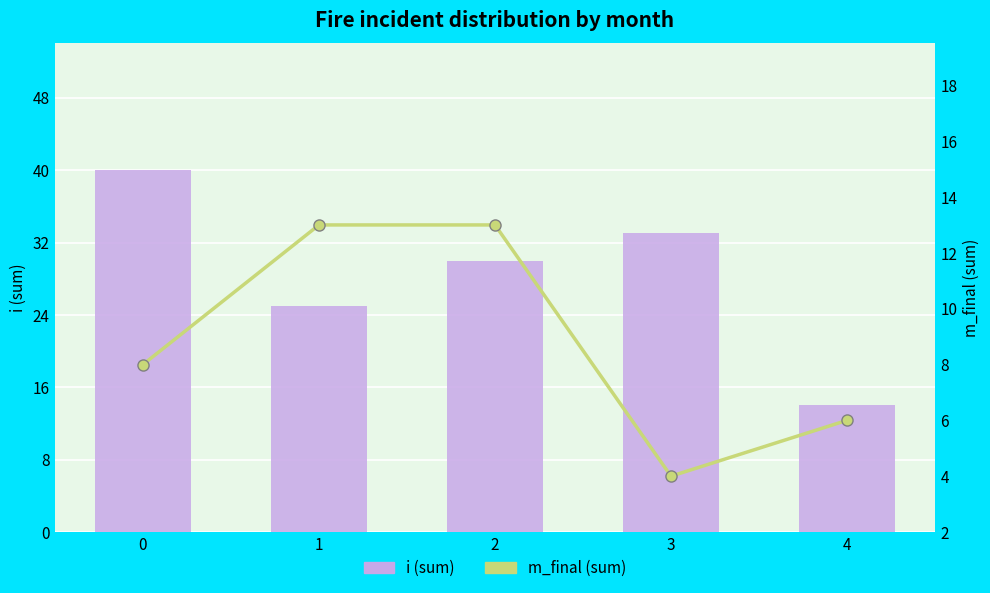

Reading right to left, extract all data points from this chart.

i (sum): 14	33	30	25	40
m_final (sum): 6	4	13	13	8